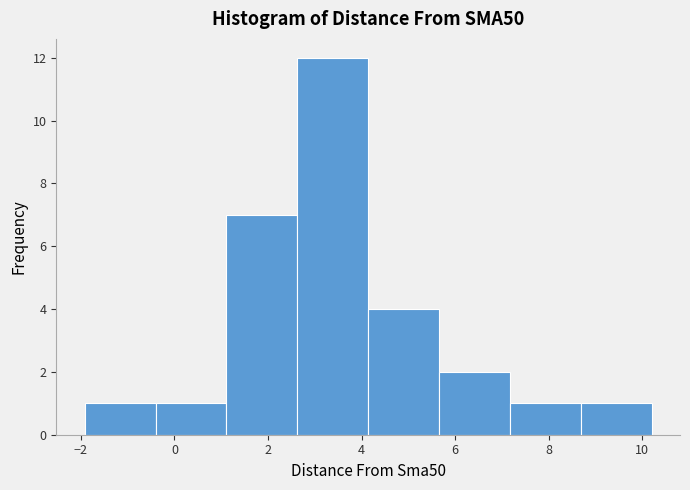

Which range on the x-axis has the tallest bar?

2.6 to 4.2